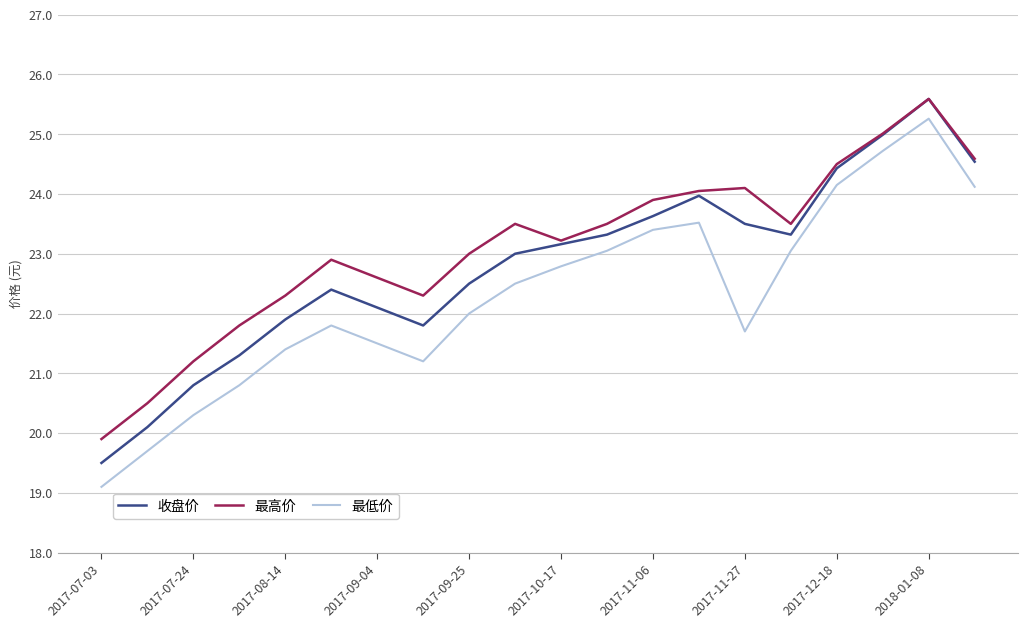

Which series has the largest range (max minus min)?

最低价